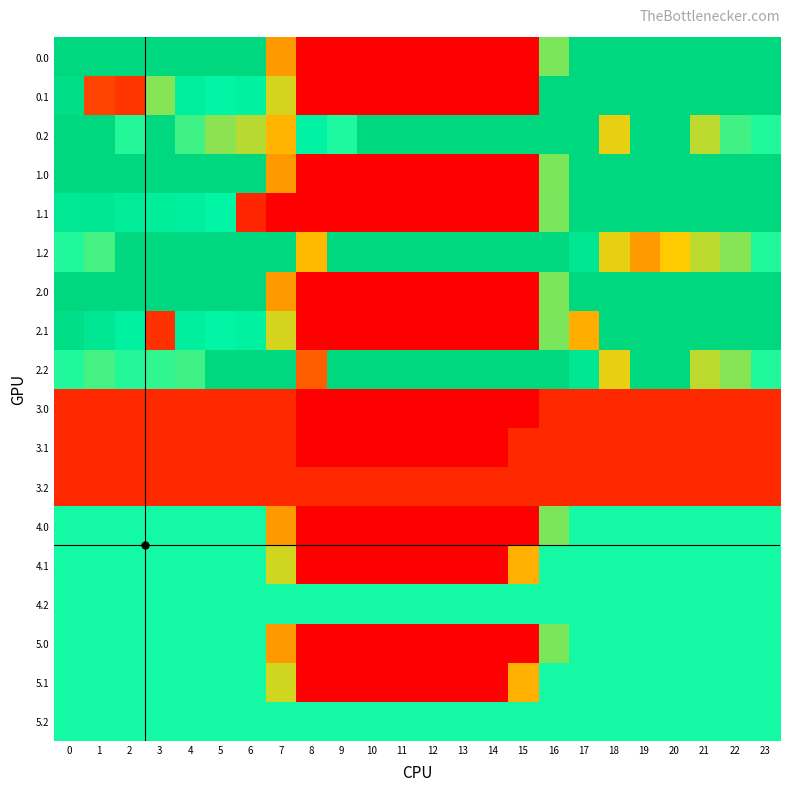

Reading right to left, extract all data points from this chart.

0.0: 23=400.0	22=400.0	21=400.0	20=400.0	19=400.0	18=400.0	17=400.0	16=250.9	15=0.0	14=0.0	13=0.0	12=0.0	11=0.0	10=0.0	9=0.0	8=0.0	7=150.1	6=400.0	5=400.0	4=400.0	3=400.0	2=400.0	1=400.0	0=400.0
0.1: 23=399.4	22=400.0	21=400.0	20=400.0	19=400.0	18=400.0	17=400.0	16=400.0	15=0.0	14=0.0	13=0.0	12=0.0	11=0.0	10=0.0	9=0.0	8=0.0	7=217.1	6=332.2	5=325.7	4=339.6	3=248.0	2=52.9	1=66.1	0=384.6
0.2: 23=287.5	22=273.9	21=226.4	20=400.0	19=400.0	18=210.0	17=400.0	16=400.0	15=400.0	14=400.0	13=400.0	12=400.0	11=400.0	10=400.0	9=288.5	8=330.3	7=176.6	6=228.8	5=245.0	4=274.4	3=400.0	2=285.5	1=400.0	0=400.0
1.0: 23=400.0	22=400.0	21=400.0	20=400.0	19=400.0	18=400.0	17=400.0	16=250.9	15=0.0	14=0.0	13=0.0	12=0.0	11=0.0	10=0.0	9=0.0	8=0.0	7=150.1	6=400.0	5=400.0	4=400.0	3=400.0	2=400.0	1=400.0	0=400.0
1.1: 23=399.4	22=400.0	21=400.0	20=400.0	19=400.0	18=400.0	17=400.0	16=252.3	15=0.0	14=0.0	13=0.0	12=0.0	11=0.0	10=0.0	9=0.0	8=0.0	7=0.0	6=37.2	5=325.7	4=339.6	3=342.7	2=347.9	1=361.1	0=359.8
1.2: 23=287.5	22=247.4	21=226.4	20=199.2	19=151.0	18=210.0	17=362.4	16=400.0	15=400.0	14=400.0	13=400.0	12=400.0	11=400.0	10=400.0	9=400.0	8=183.2	7=400.0	6=400.0	5=400.0	4=400.0	3=400.0	2=400.0	1=272.7	0=287.1
2.0: 23=400.0	22=400.0	21=400.0	20=400.0	19=400.0	18=400.0	17=400.0	16=250.9	15=0.0	14=0.0	13=0.0	12=0.0	11=0.0	10=0.0	9=0.0	8=0.0	7=150.1	6=400.0	5=400.0	4=400.0	3=400.0	2=400.0	1=400.0	0=400.0
2.1: 23=399.4	22=400.0	21=400.0	20=400.0	19=400.0	18=400.0	17=171.6	16=252.3	15=0.0	14=0.0	13=0.0	12=0.0	11=0.0	10=0.0	9=0.0	8=0.0	7=217.1	6=332.2	5=325.7	4=339.6	3=47.7	2=334.4	1=361.1	0=384.6
2.2: 23=287.5	22=247.4	21=226.4	20=400.0	19=400.0	18=210.0	17=362.4	16=400.0	15=400.0	14=400.0	13=400.0	12=400.0	11=400.0	10=400.0	9=400.0	8=92.5	7=400.0	6=400.0	5=400.0	4=274.4	3=281.0	2=285.5	1=272.7	0=287.1
3.0: 23=41.0	22=41.0	21=41.0	20=41.0	19=41.0	18=41.0	17=41.0	16=41.0	15=0.0	14=0.0	13=0.0	12=0.0	11=0.0	10=0.0	9=0.0	8=0.0	7=41.0	6=41.0	5=41.0	4=41.0	3=41.0	2=41.0	1=41.0	0=41.0
3.1: 23=41.0	22=41.0	21=41.0	20=41.0	19=41.0	18=41.0	17=41.0	16=41.0	15=41.0	14=0.0	13=0.0	12=0.0	11=0.0	10=0.0	9=0.0	8=1.0	7=41.0	6=41.0	5=41.0	4=41.0	3=41.0	2=41.0	1=41.0	0=41.0
3.2: 23=41.0	22=41.0	21=41.0	20=41.0	19=41.0	18=41.0	17=41.0	16=41.0	15=41.0	14=41.0	13=41.0	12=41.0	11=41.0	10=41.0	9=41.0	8=41.0	7=41.0	6=41.0	5=41.0	4=41.0	3=41.0	2=41.0	1=41.0	0=41.0
4.0: 23=292.0	22=292.0	21=292.0	20=292.0	19=292.0	18=292.0	17=292.0	16=250.9	15=0.0	14=0.0	13=0.0	12=0.0	11=0.0	10=0.0	9=0.0	8=0.0	7=150.1	6=292.0	5=292.0	4=292.0	3=292.0	2=292.0	1=292.0	0=292.0
4.1: 23=292.0	22=292.0	21=292.0	20=292.0	19=292.0	18=292.0	17=292.0	16=292.0	15=173.1	14=0.0	13=0.0	12=0.0	11=0.0	10=0.0	9=0.0	8=0.0	7=218.1	6=292.0	5=292.0	4=292.0	3=292.0	2=292.0	1=292.0	0=292.0
4.2: 23=292.0	22=292.0	21=292.0	20=292.0	19=292.0	18=292.0	17=292.0	16=292.0	15=292.0	14=292.0	13=292.0	12=292.0	11=292.0	10=292.0	9=292.0	8=292.0	7=292.0	6=292.0	5=292.0	4=292.0	3=292.0	2=292.0	1=292.0	0=292.0
5.0: 23=292.0	22=292.0	21=292.0	20=292.0	19=292.0	18=292.0	17=292.0	16=250.9	15=0.0	14=0.0	13=0.0	12=0.0	11=0.0	10=0.0	9=0.0	8=0.0	7=150.1	6=292.0	5=292.0	4=292.0	3=292.0	2=292.0	1=292.0	0=292.0
5.1: 23=292.0	22=292.0	21=292.0	20=292.0	19=292.0	18=292.0	17=292.0	16=292.0	15=173.1	14=0.0	13=0.0	12=0.0	11=0.0	10=0.0	9=0.0	8=0.0	7=218.1	6=292.0	5=292.0	4=292.0	3=292.0	2=292.0	1=292.0	0=292.0
5.2: 23=292.0	22=292.0	21=292.0	20=292.0	19=292.0	18=292.0	17=292.0	16=292.0	15=292.0	14=292.0	13=292.0	12=292.0	11=292.0	10=292.0	9=292.0	8=292.0	7=292.0	6=292.0	5=292.0	4=292.0	3=292.0	2=292.0	1=292.0	0=292.0